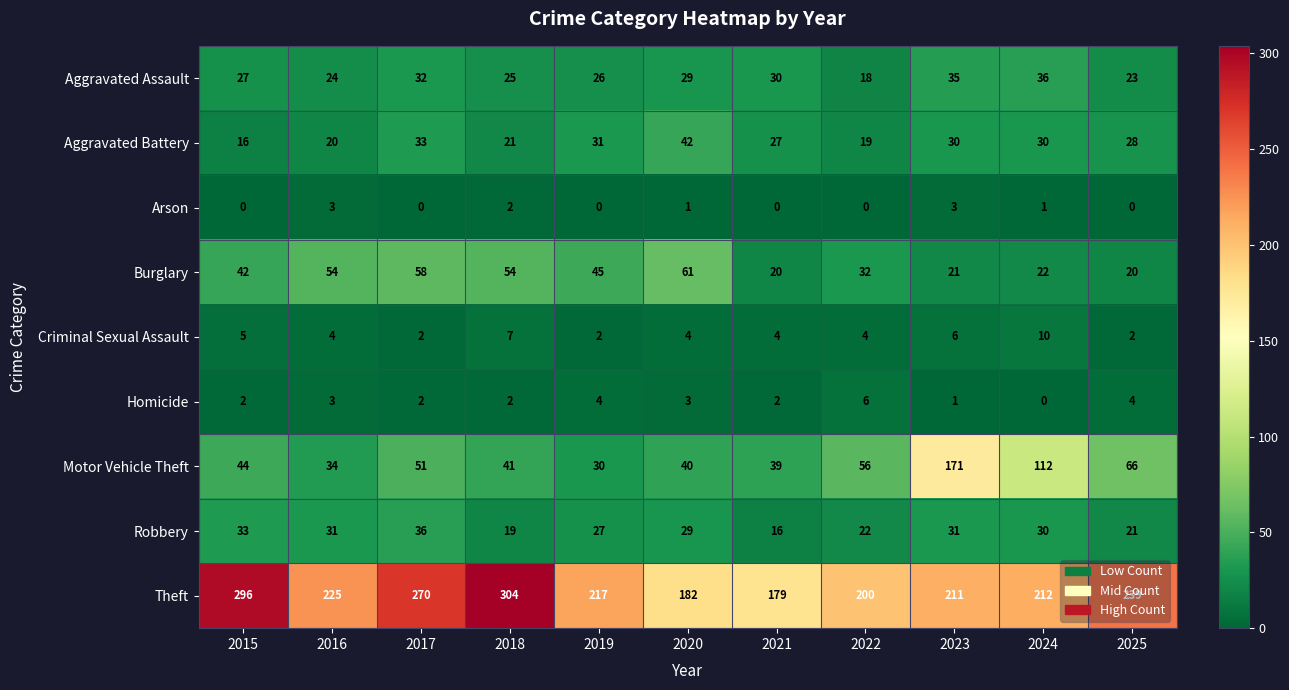

Which series changed the most between 2020 and 2024?

Motor Vehicle Theft